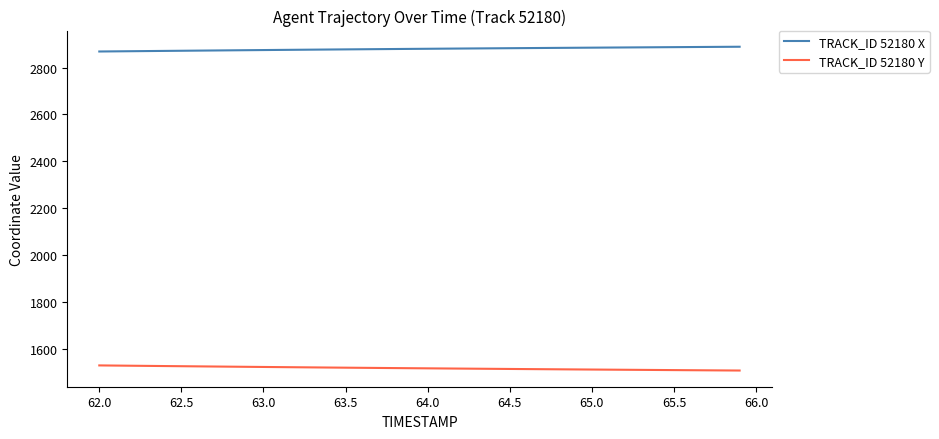

True or false: TRACK_ID 52180 Y and TRACK_ID 52180 X intersect in this chart.

False